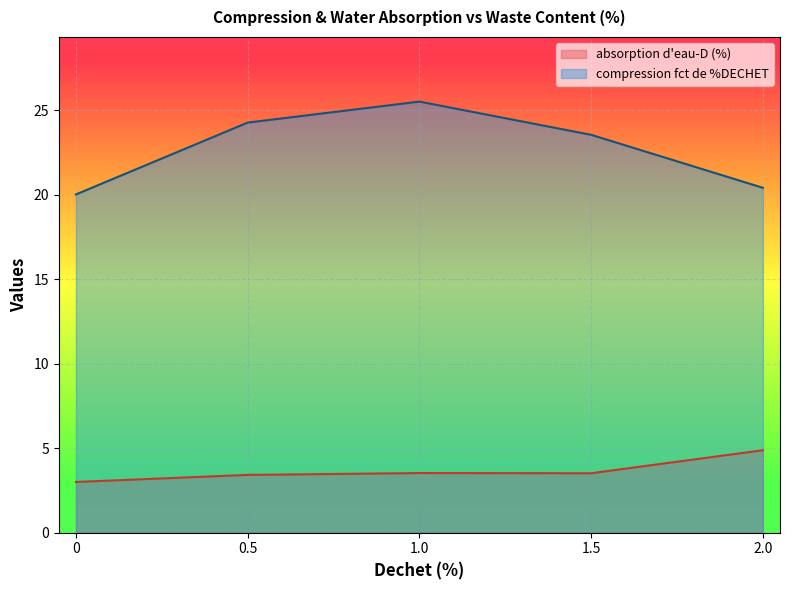

How many categories are shown in the chart?

5